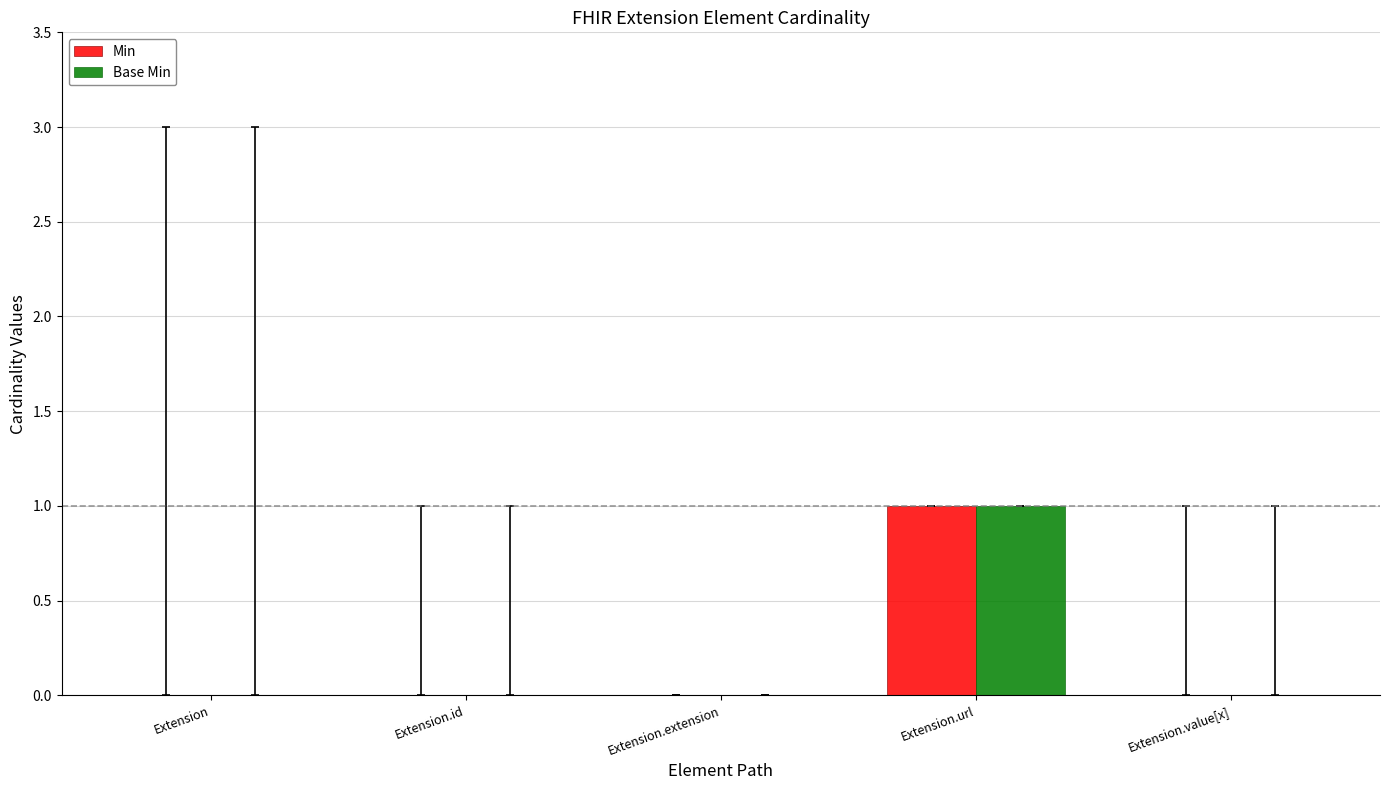

Reading right to left, what are all the values shown in this chart?

Min: Extension.value[x]=0	Extension.url=1	Extension.extension=0	Extension.id=0	Extension=0
Base Min: Extension.value[x]=0	Extension.url=1	Extension.extension=0	Extension.id=0	Extension=0